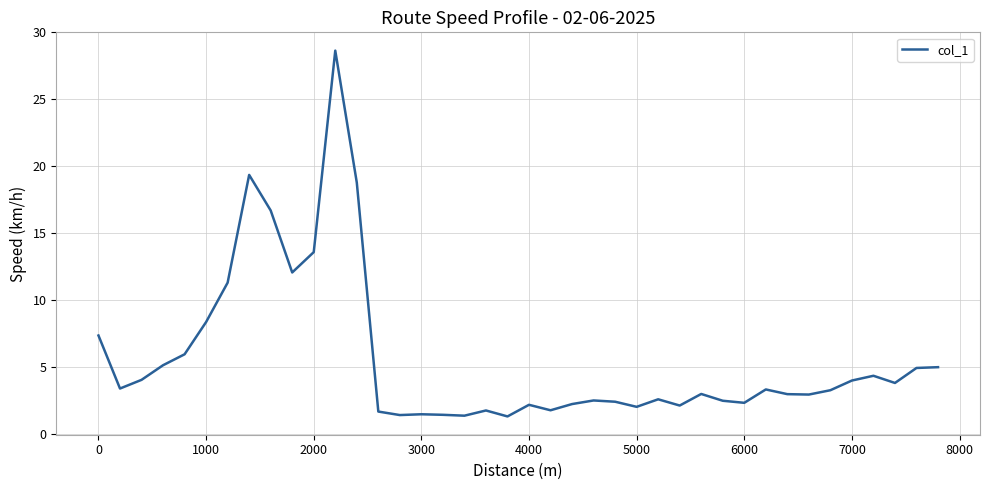

What is the smallest value displayed?

1.3